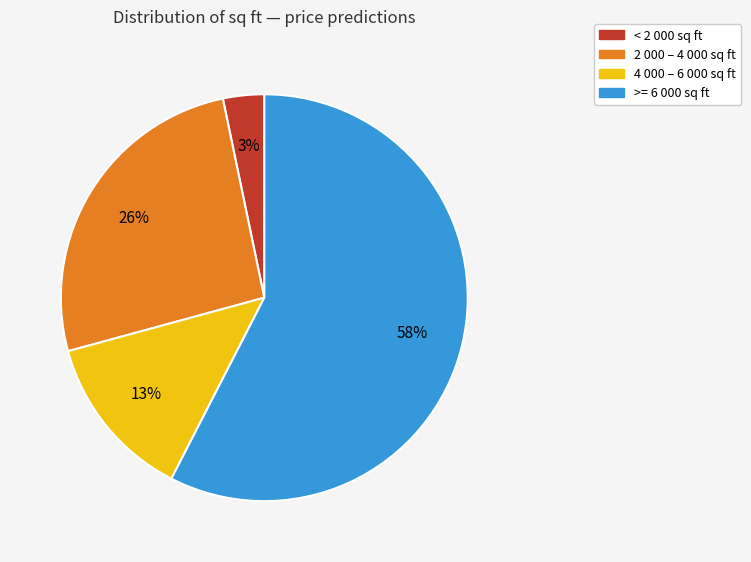

What is the largest slice in the pie chart?

>= 6 000 sq ft